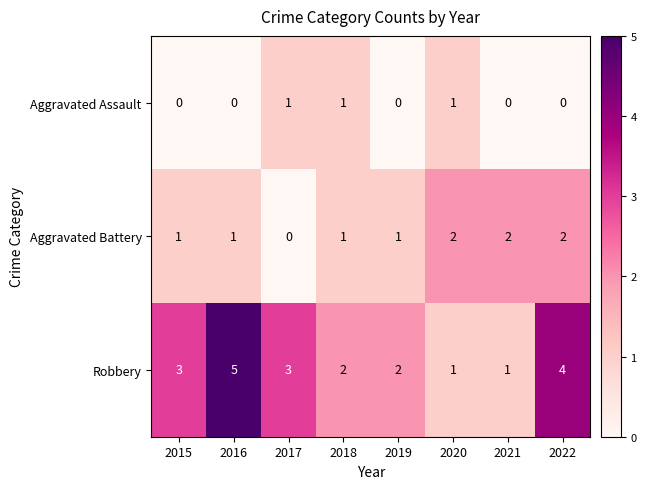

Which category has the highest value across all series?

2016